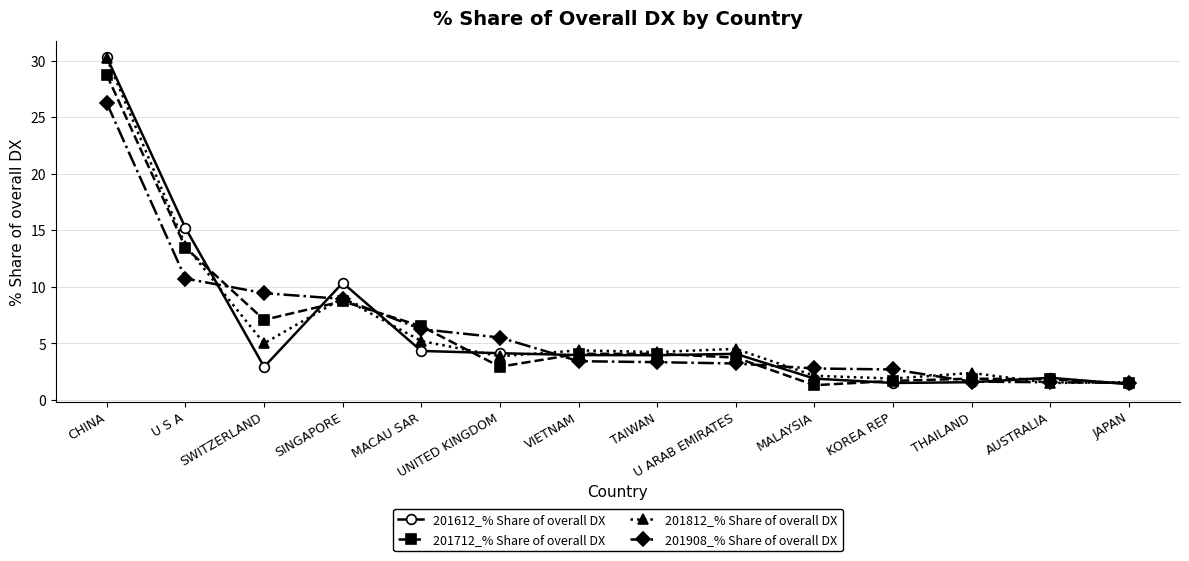

Is it true that 201908_% Share of overall DX equals 2.5 at JAPAN?

False